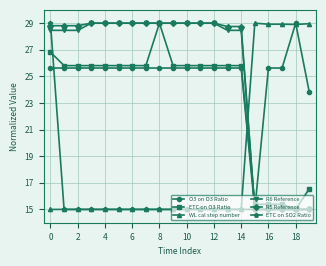

At how many categories does at least one series exceed 24?

20